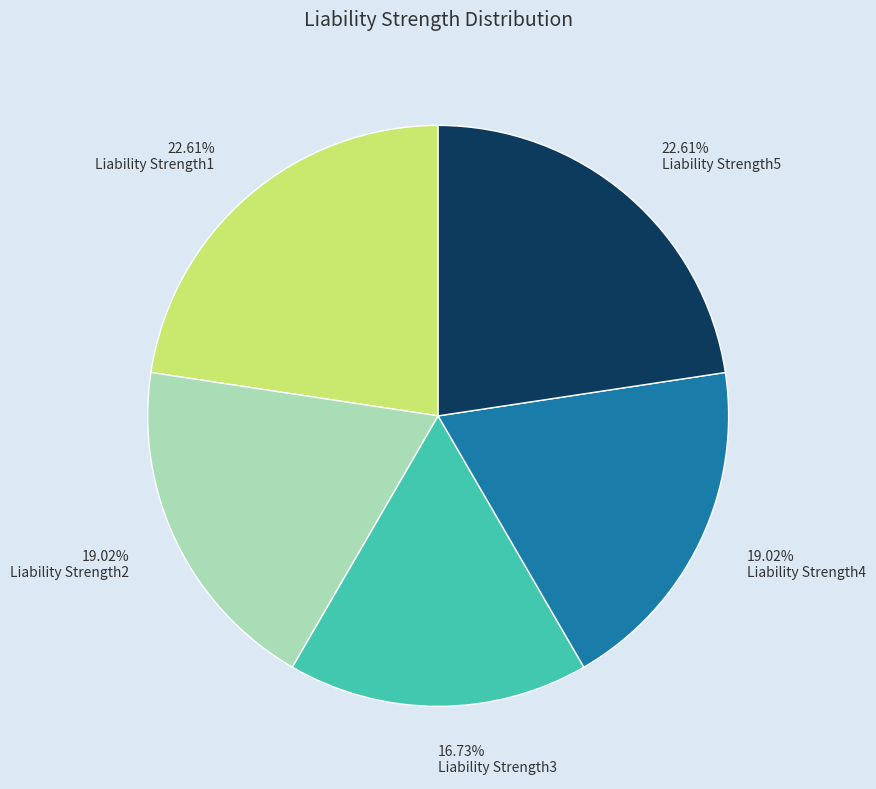

What is the total percentage of Liability Strength4 and Liability Strength2?

38.0%